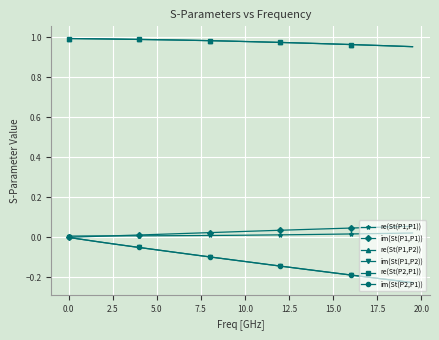

What is the sum of all re(St(P1,P1)) values?

0.5